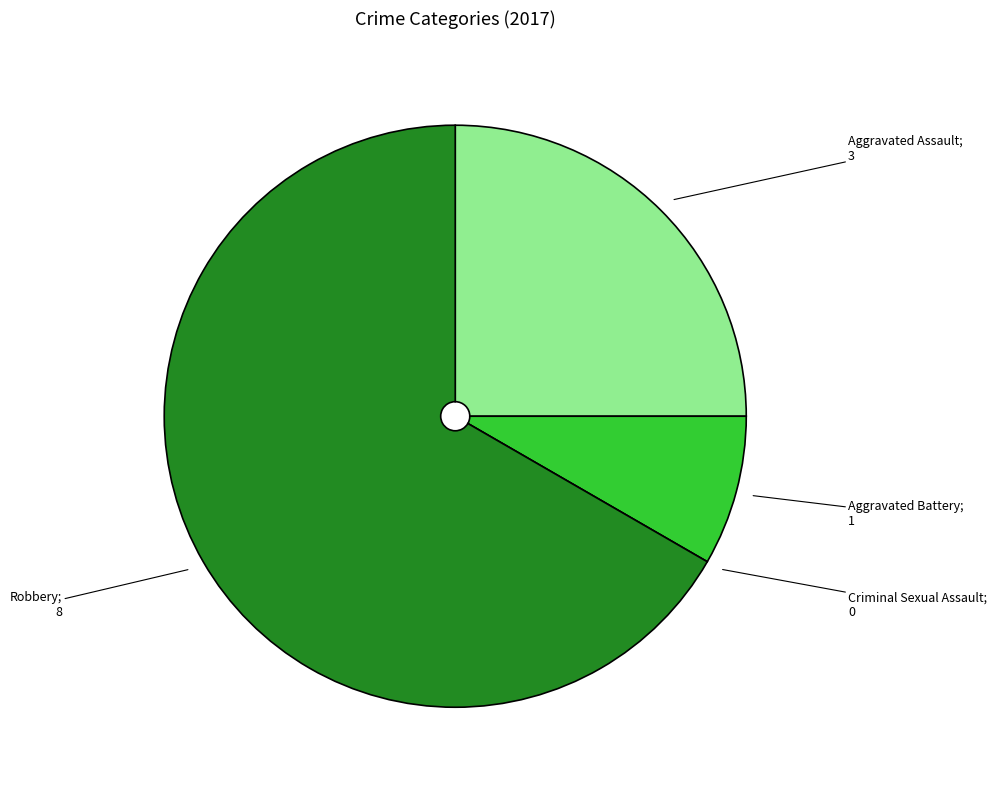

Is there a majority slice in this chart?

Yes